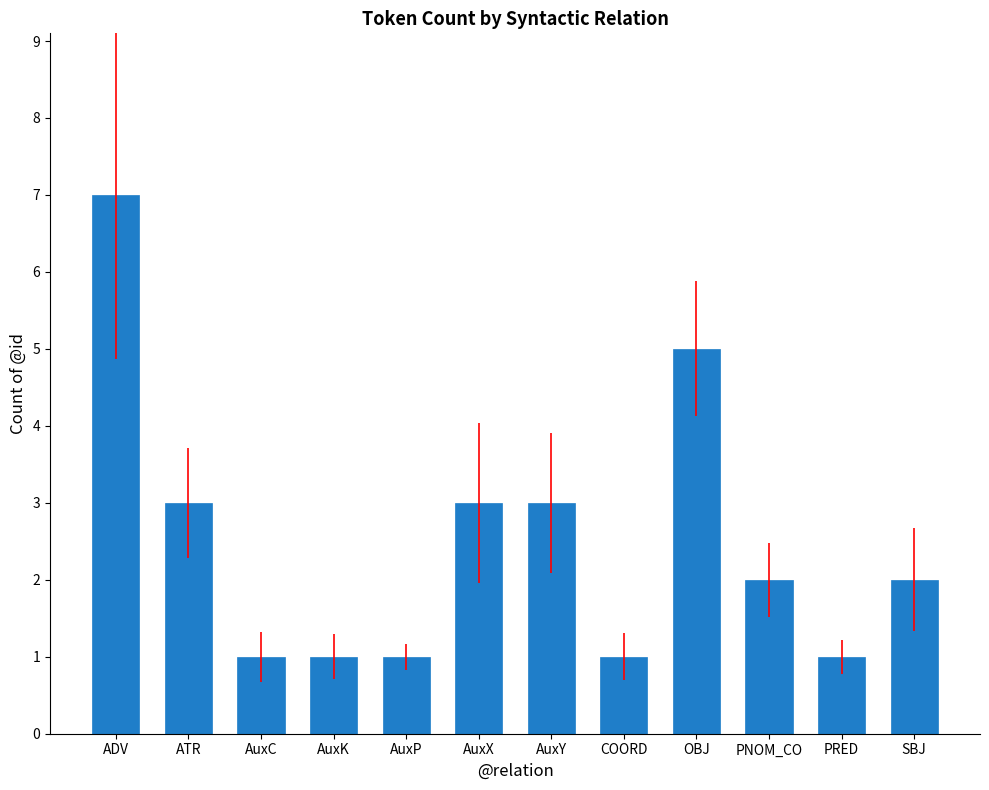

Between AuxY and AuxK, which is larger?

AuxY